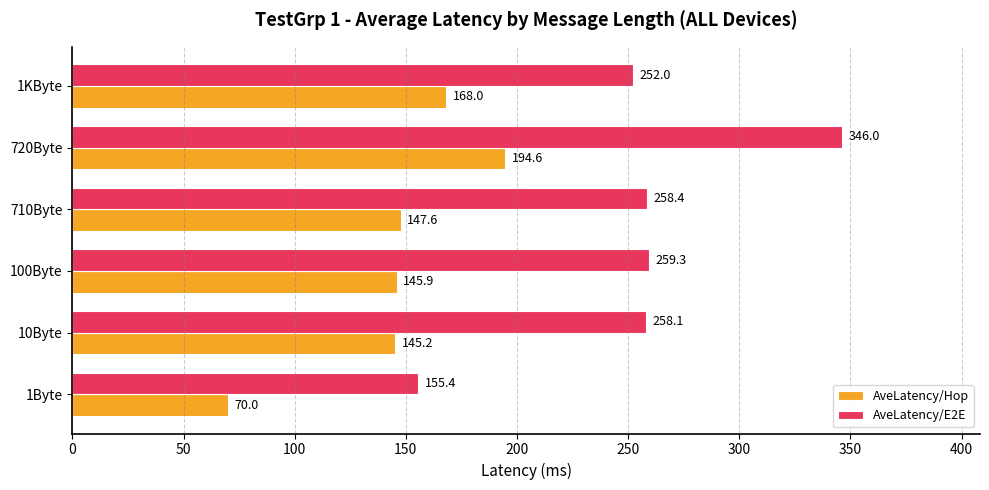

At which label is AveLatency/Hop closest to 132?

10Byte